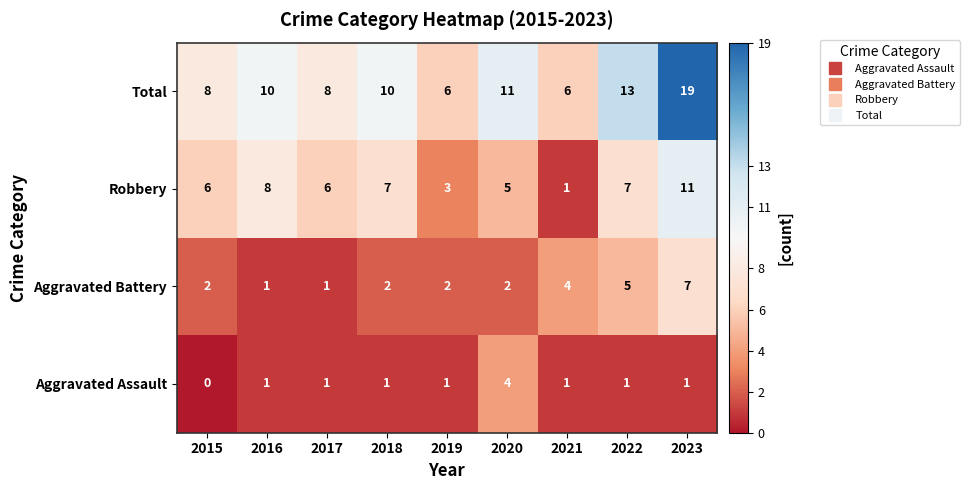

At how many categories does at least one series exceed 2?

9